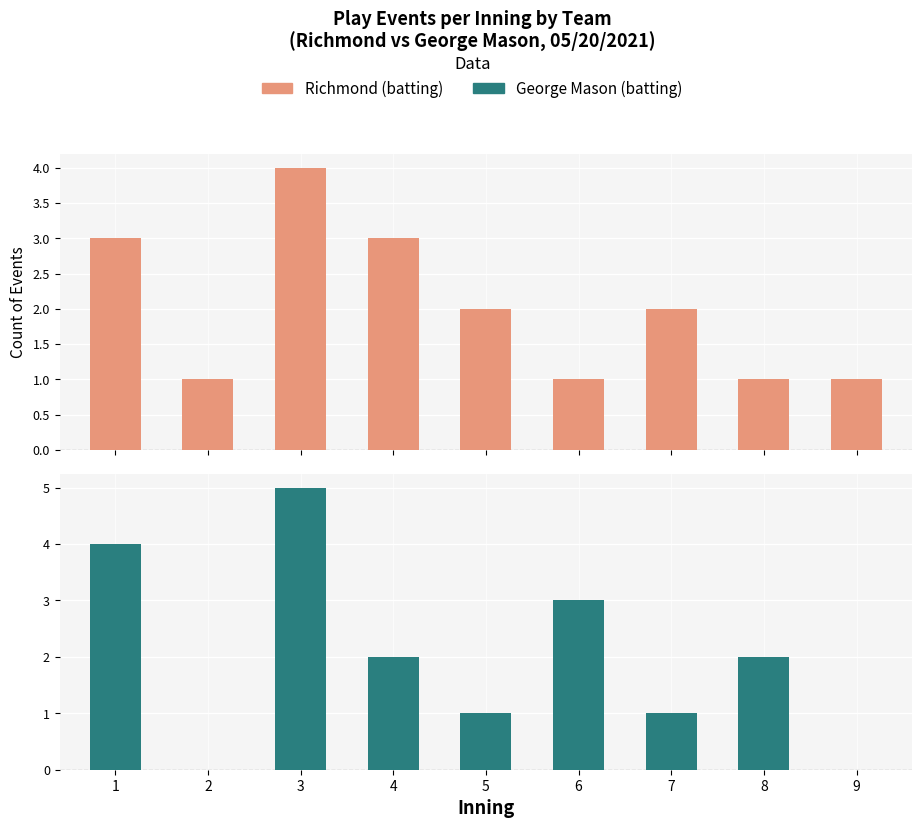

Rank the categories by George Mason (batting) value from highest to lowest.

3, 1, 6, 4, 8, 5, 7, 2, 9